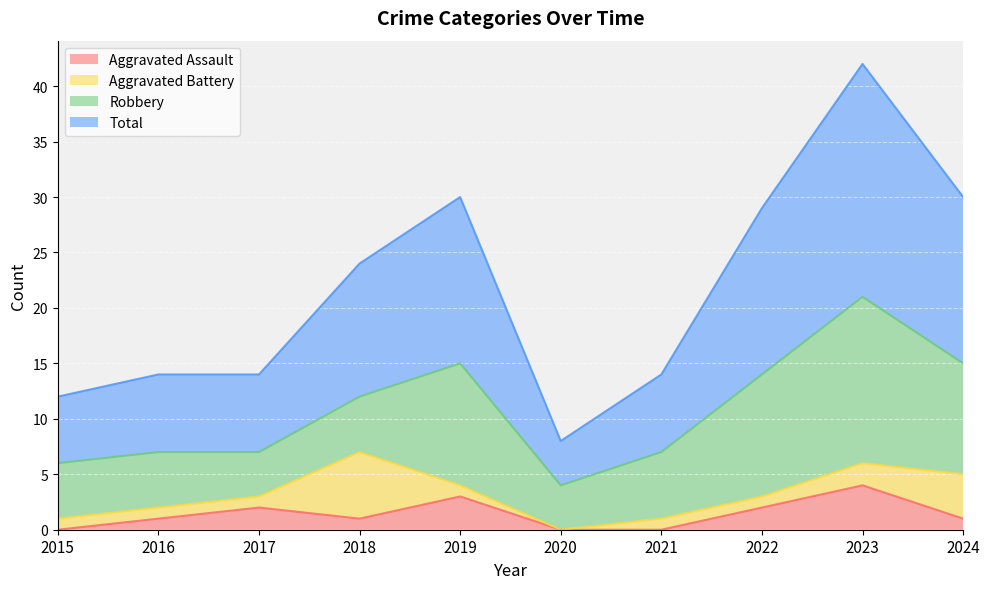

The value of Aggravated Assault at 2015 is -3. True or false?

False